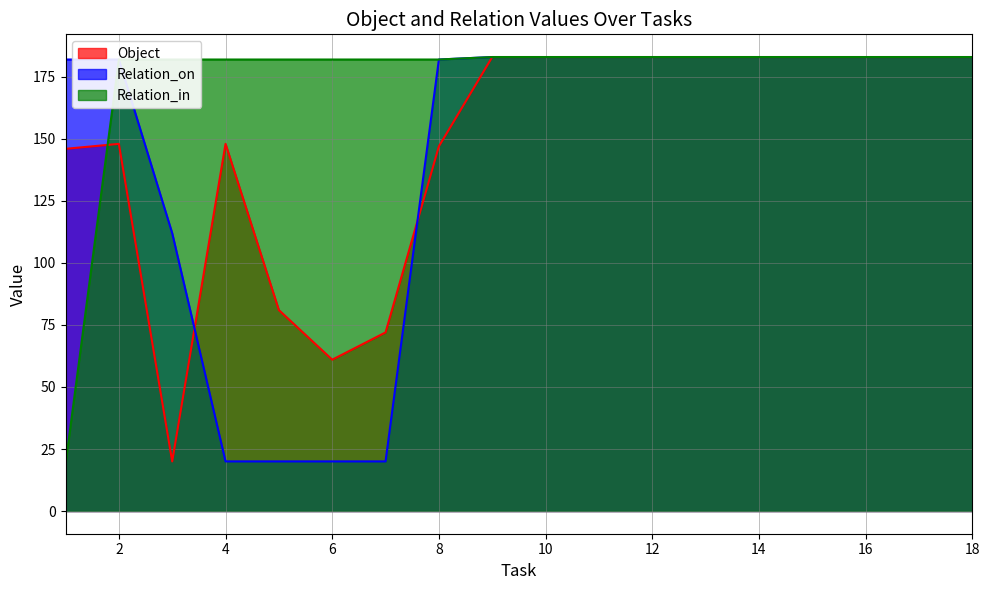

The value of Relation_on at 17 is 183. True or false?

True